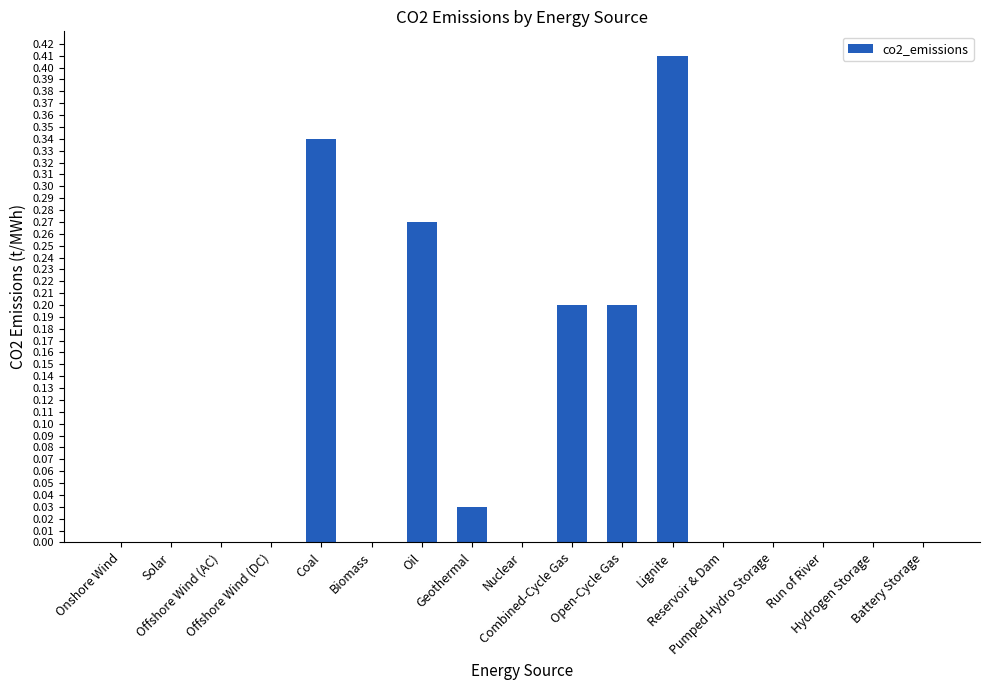

How many categories are shown in the chart?

17